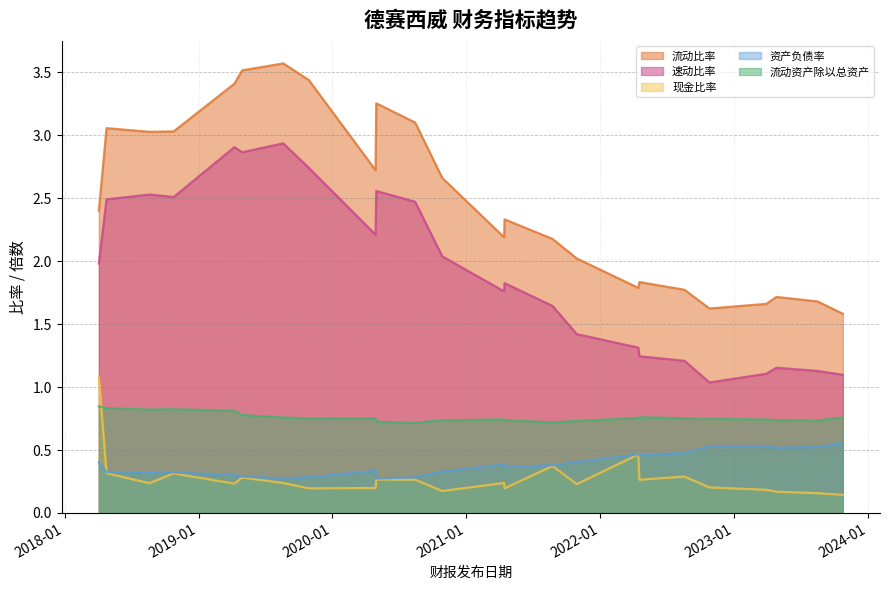

What position from the right is 2018-04-04?

24